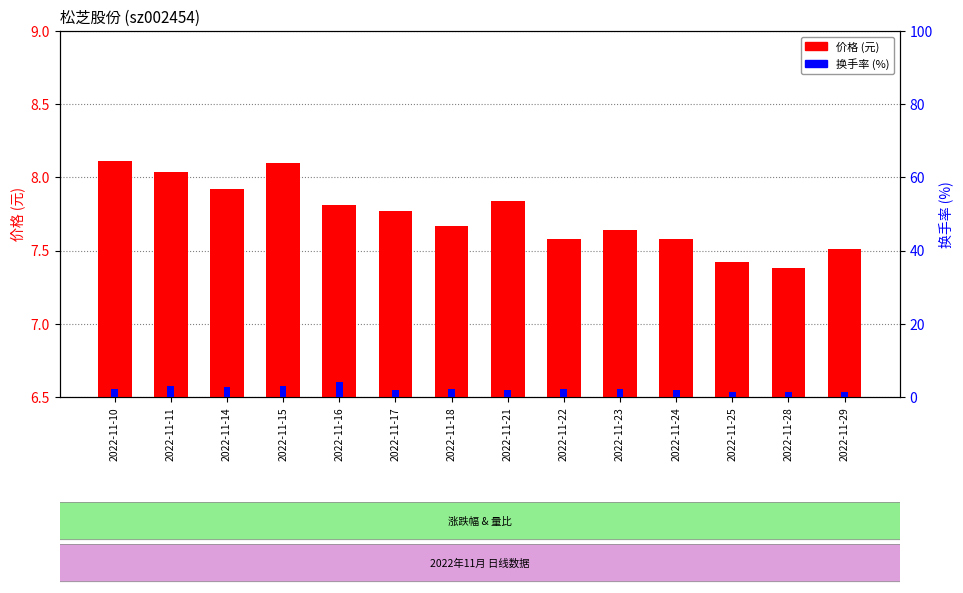

At which label is 换手率 (%) closest to 2?

2022-11-21